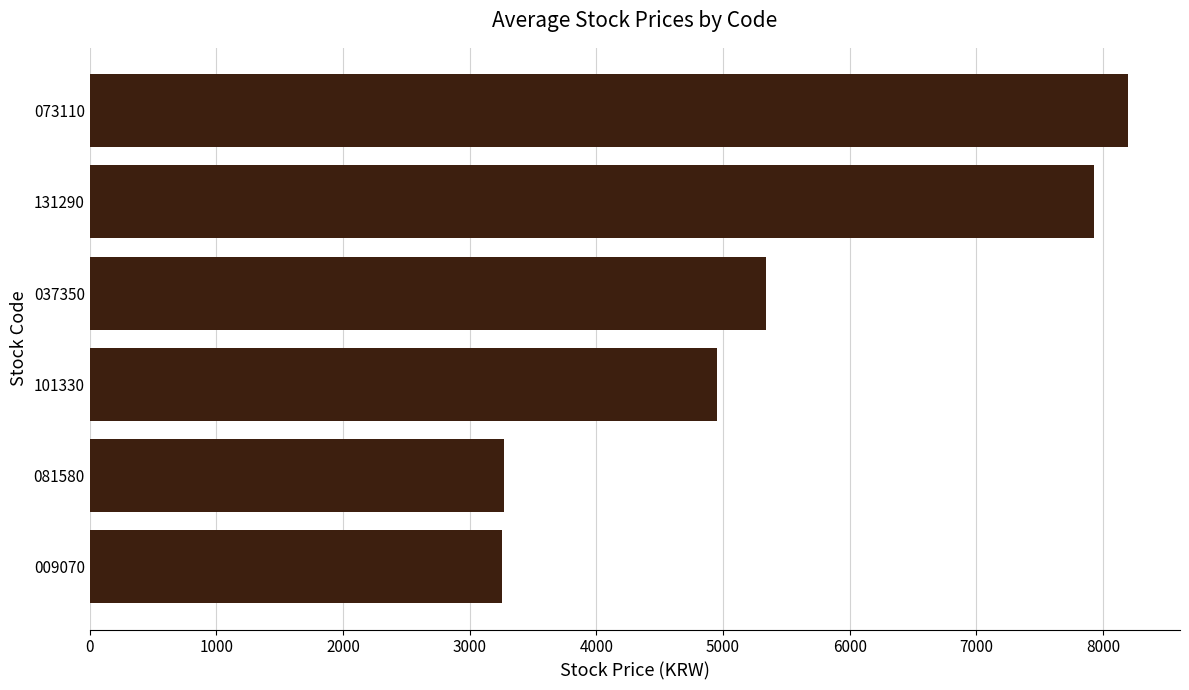

What is the minimum value shown in the chart?

3257.2